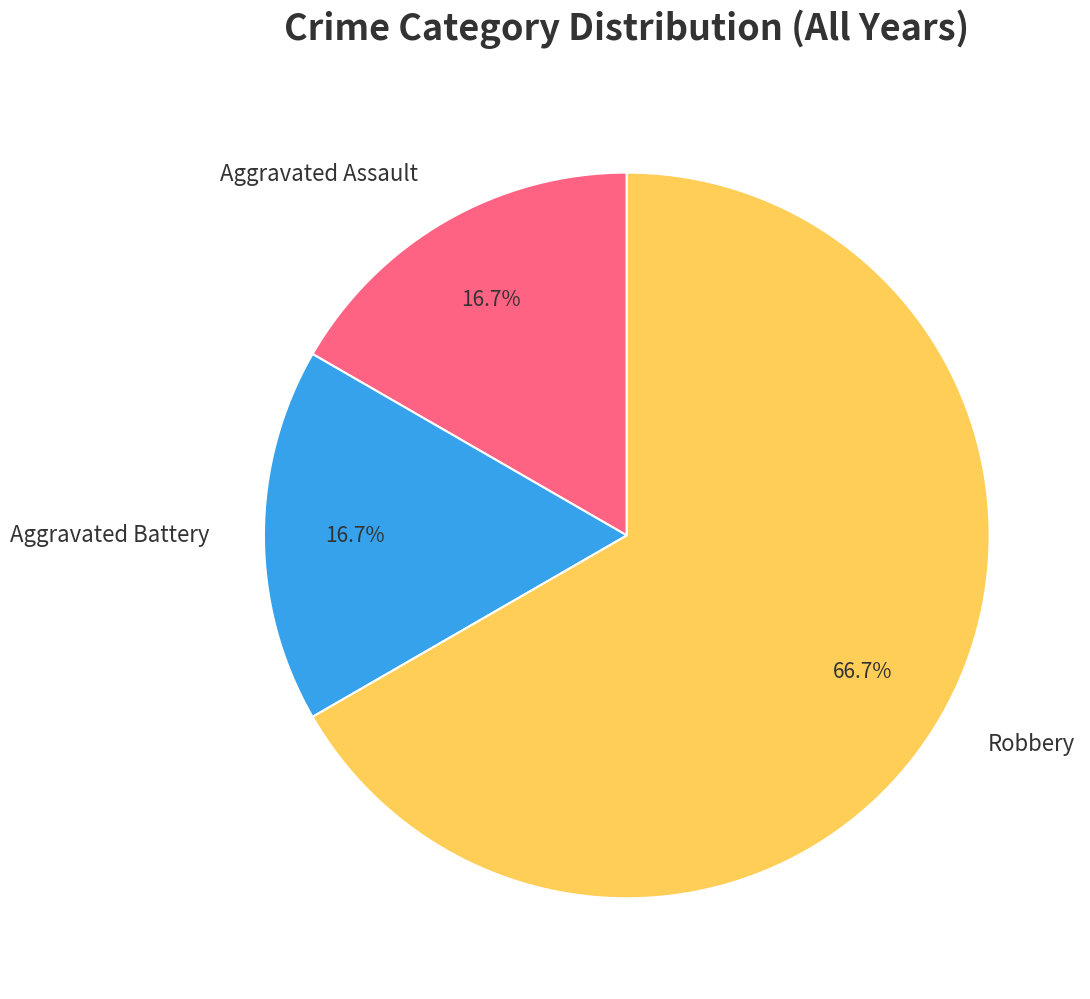

The Aggravated Assault slice represents 17% of the pie. True or false?

True